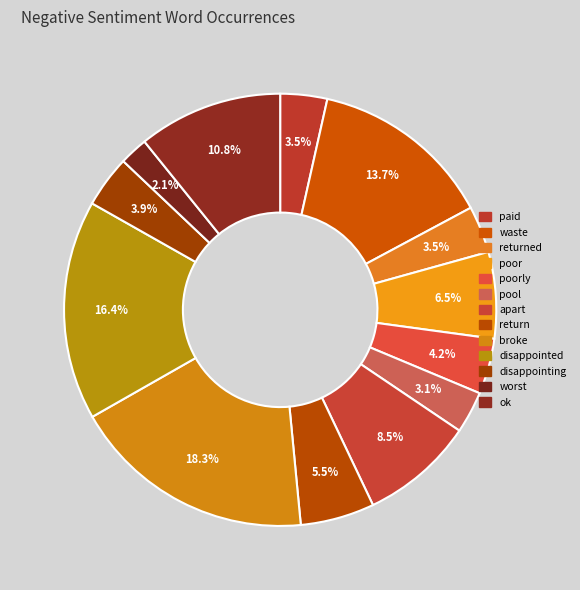

What is the smallest slice in the pie chart?

worst